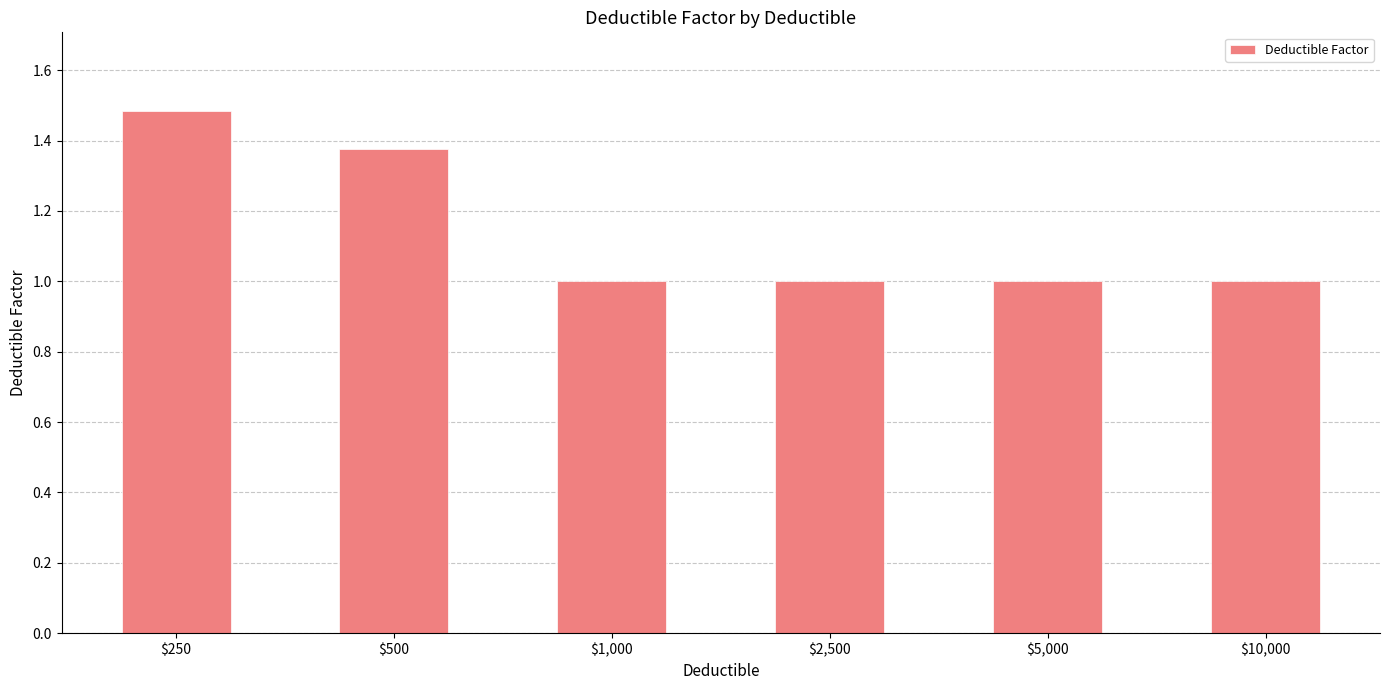

What is the average value?

1.1